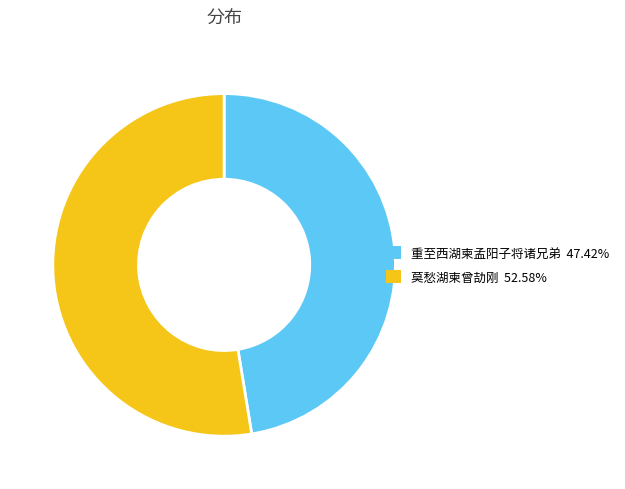

The 莫愁湖柬曾劼刚 slice represents 53% of the pie. True or false?

True